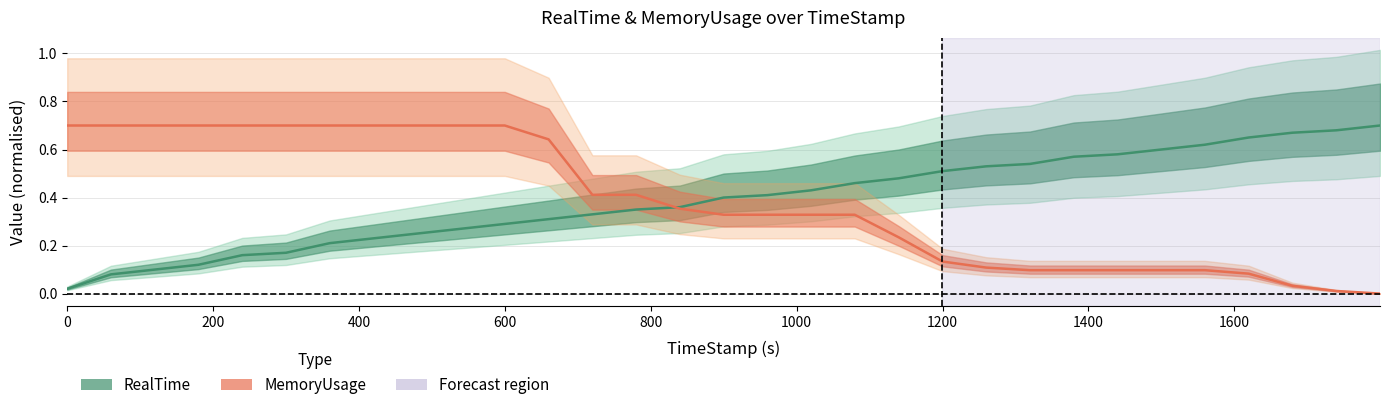

Does the chart have visible grid lines?

Yes